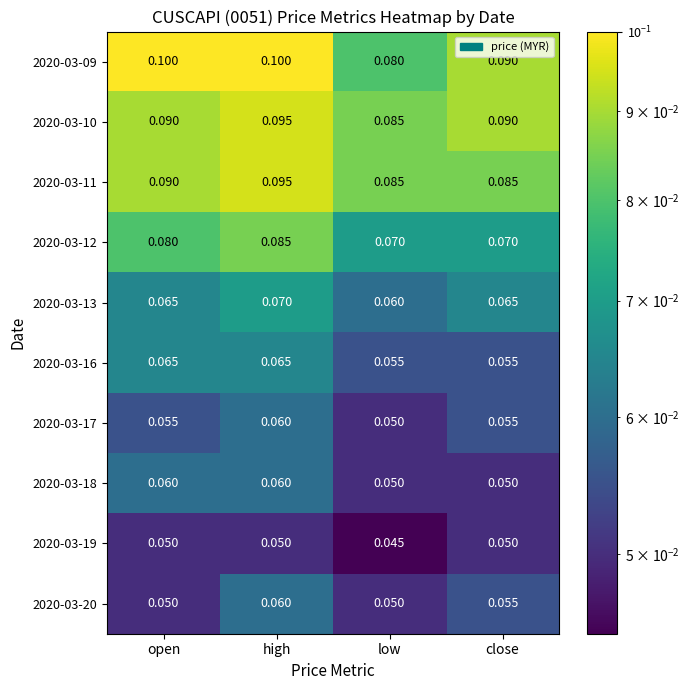

Which series has the largest total across all categories?

2020-03-09